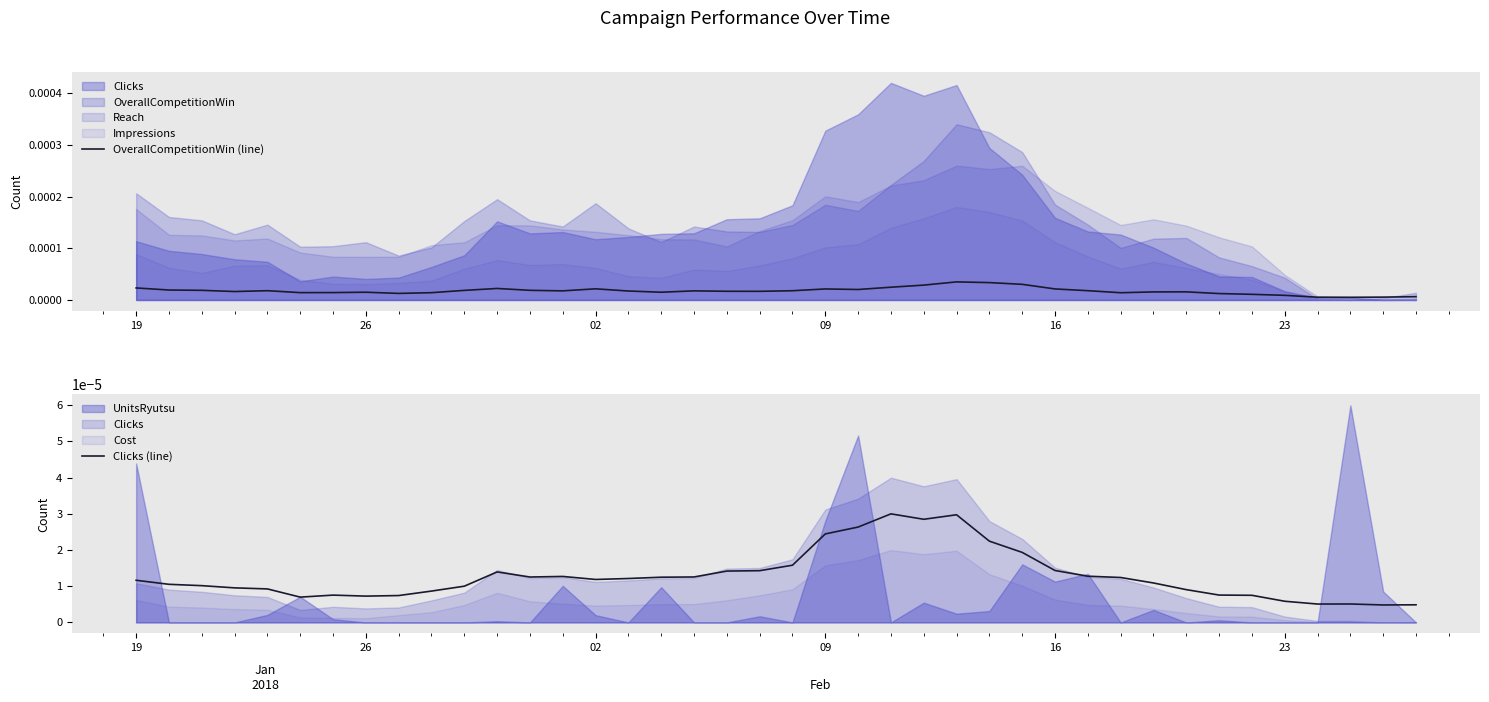

The OverallCompetitionWin (line) series shows 0.0 at 25. True or false?

False